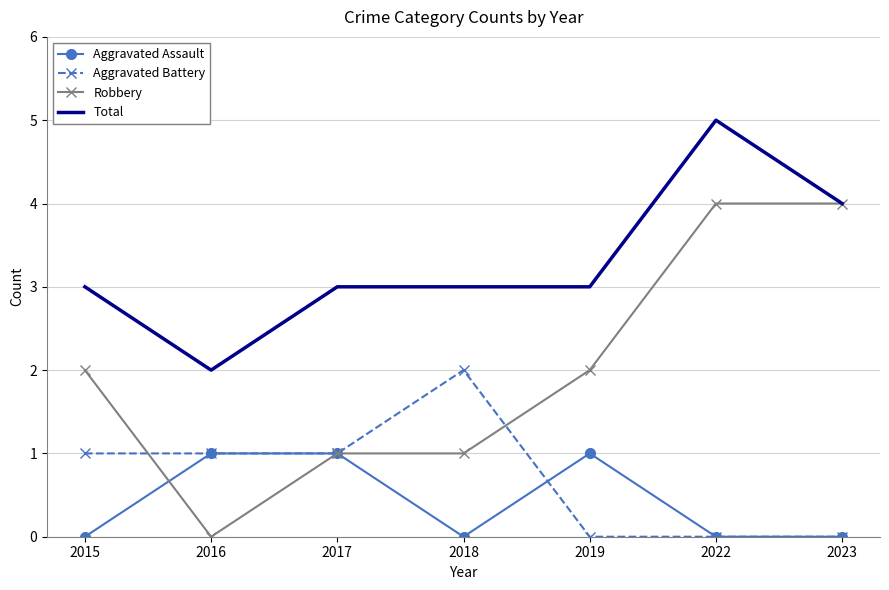

Which category has the highest value in the Total series?

2022